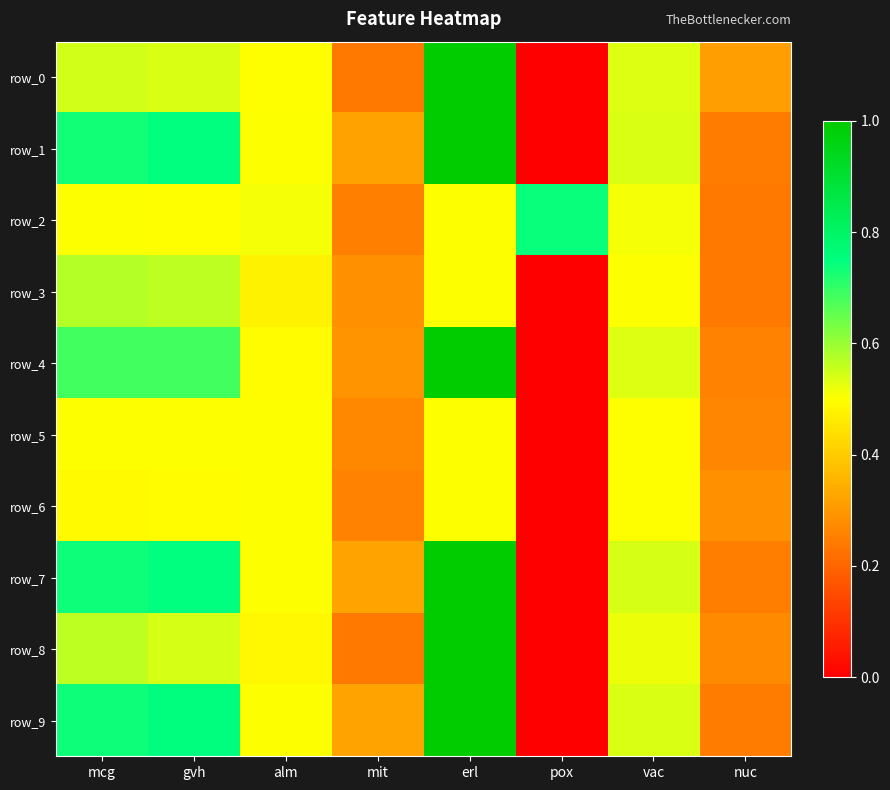

Reading left to right, extract all data points from this chart.

row_0: mcg=0.5	gvh=0.5	alm=0.5	mit=0.2	erl=1.0	pox=0.0	vac=0.5	nuc=0.3
row_1: mcg=0.7	gvh=0.7	alm=0.5	mit=0.3	erl=1.0	pox=0.0	vac=0.5	nuc=0.2
row_2: mcg=0.5	gvh=0.5	alm=0.5	mit=0.3	erl=0.5	pox=0.7	vac=0.5	nuc=0.2
row_3: mcg=0.6	gvh=0.6	alm=0.5	mit=0.3	erl=0.5	pox=0.0	vac=0.5	nuc=0.2
row_4: mcg=0.7	gvh=0.7	alm=0.5	mit=0.3	erl=1.0	pox=0.0	vac=0.5	nuc=0.3
row_5: mcg=0.5	gvh=0.5	alm=0.5	mit=0.3	erl=0.5	pox=0.0	vac=0.5	nuc=0.3
row_6: mcg=0.5	gvh=0.5	alm=0.5	mit=0.3	erl=0.5	pox=0.0	vac=0.5	nuc=0.3
row_7: mcg=0.7	gvh=0.7	alm=0.5	mit=0.3	erl=1.0	pox=0.0	vac=0.5	nuc=0.2
row_8: mcg=0.6	gvh=0.5	alm=0.5	mit=0.2	erl=1.0	pox=0.0	vac=0.5	nuc=0.3
row_9: mcg=0.7	gvh=0.8	alm=0.5	mit=0.3	erl=1.0	pox=0.0	vac=0.5	nuc=0.2